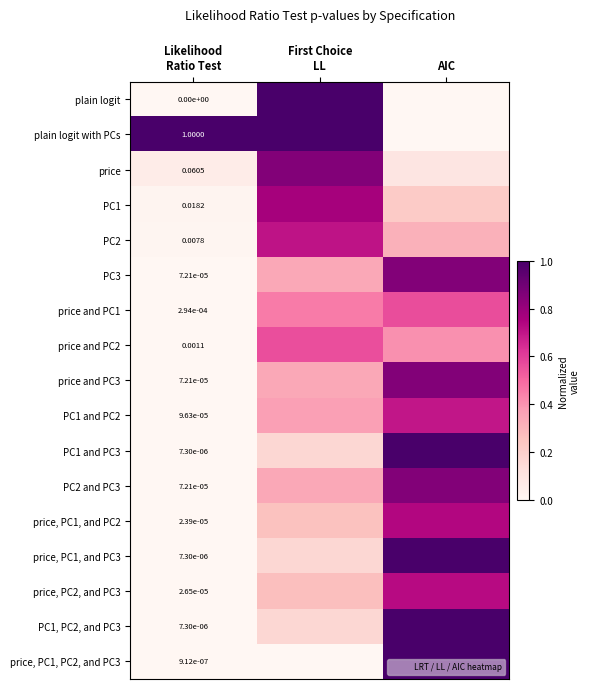

At how many categories does at least one series exceed 0?

3